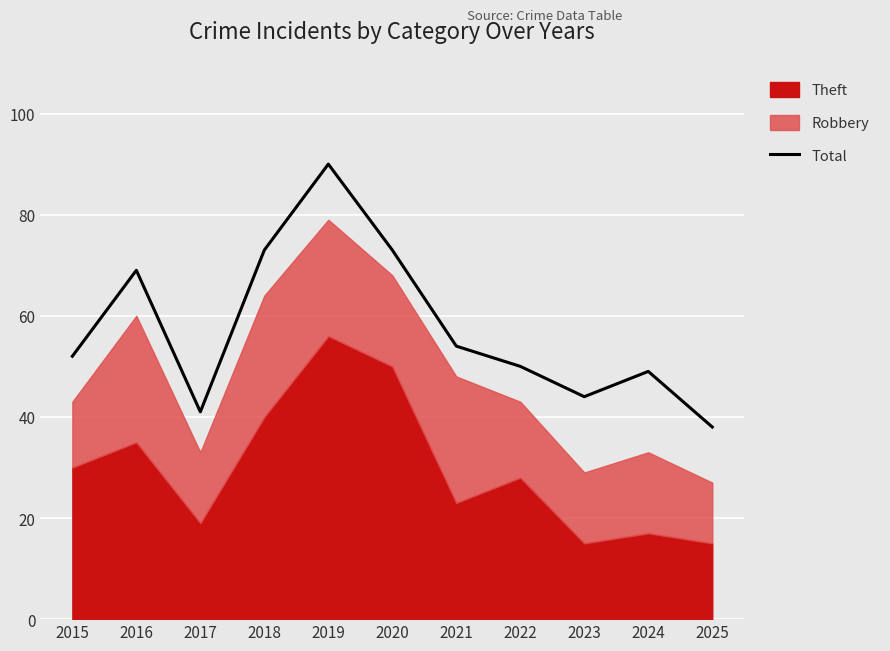

How many interior local peaks (higher than both neighbors) does the data have?

3